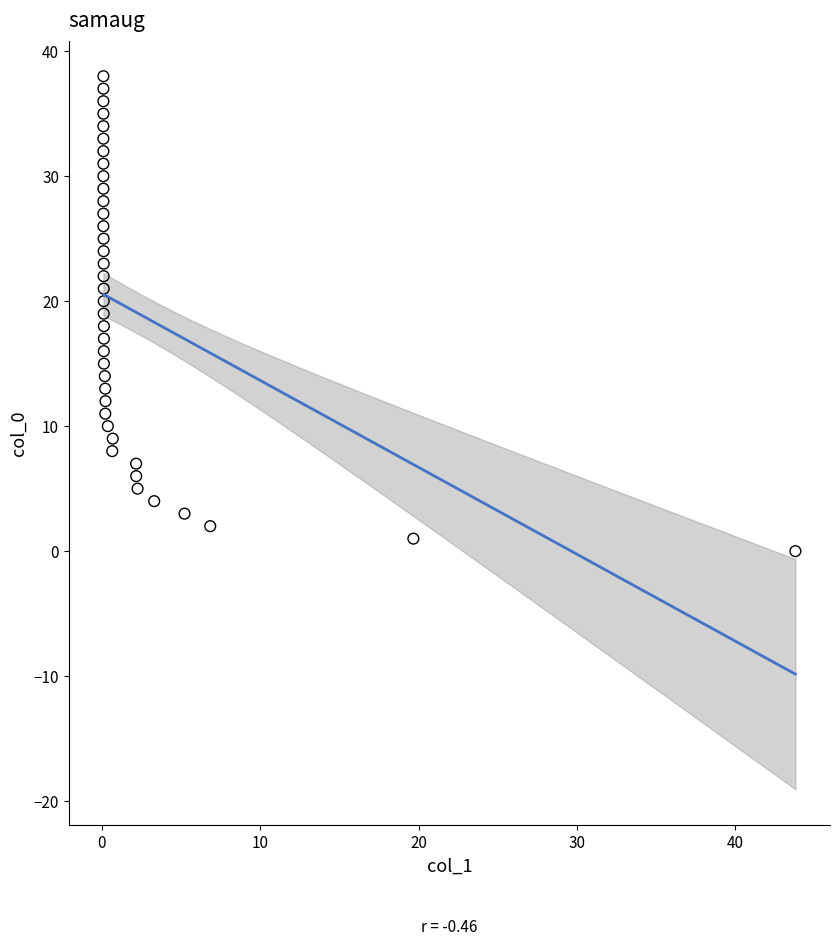

What is the range of Y values (max minus min)?

38